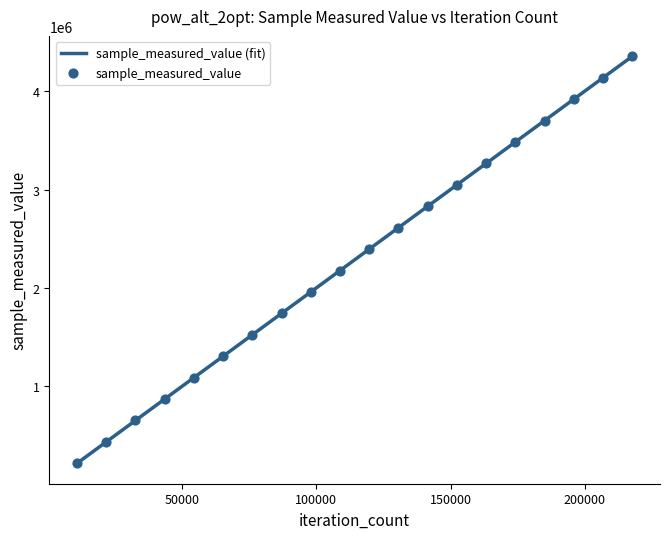

Approximately how many times larger is the value at 65280 compared to 108800?

0.6